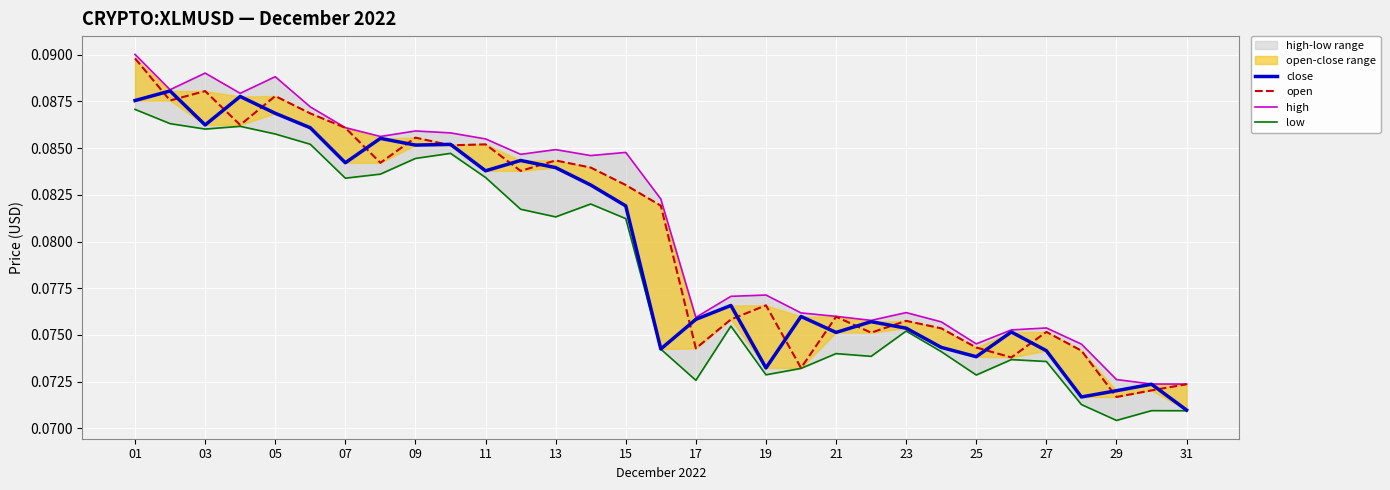

Count the number of categories in the chart.

31